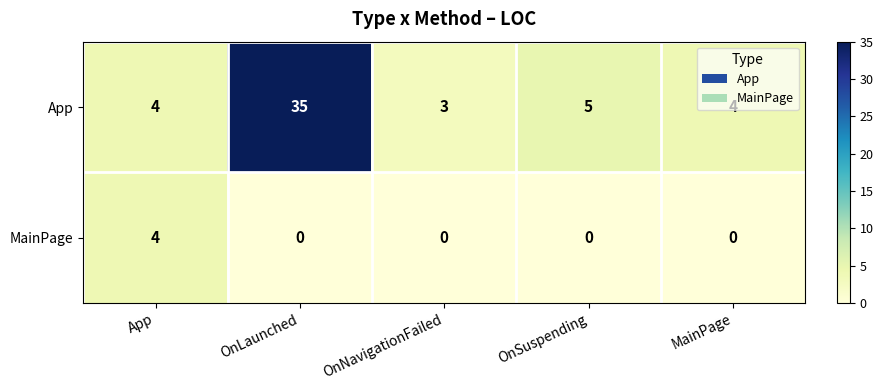

At which label is App closest to 19?

OnSuspending